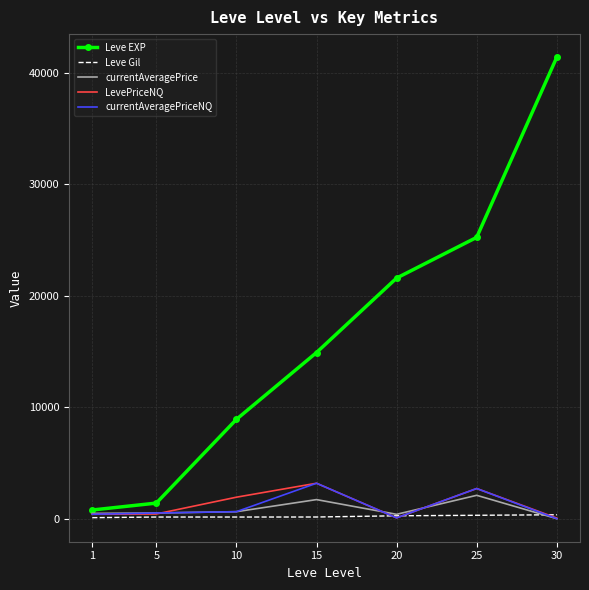

What is the greatest value displayed?

41410.0